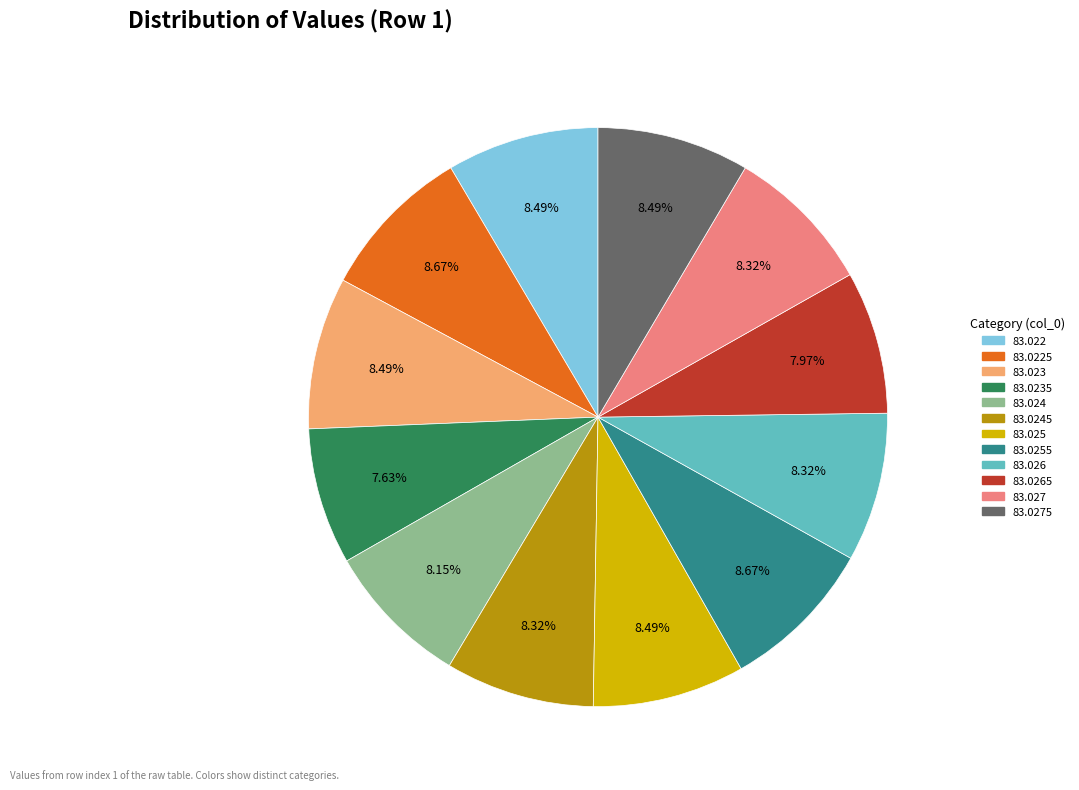

Is there any slice that represents more than half of the pie?

No